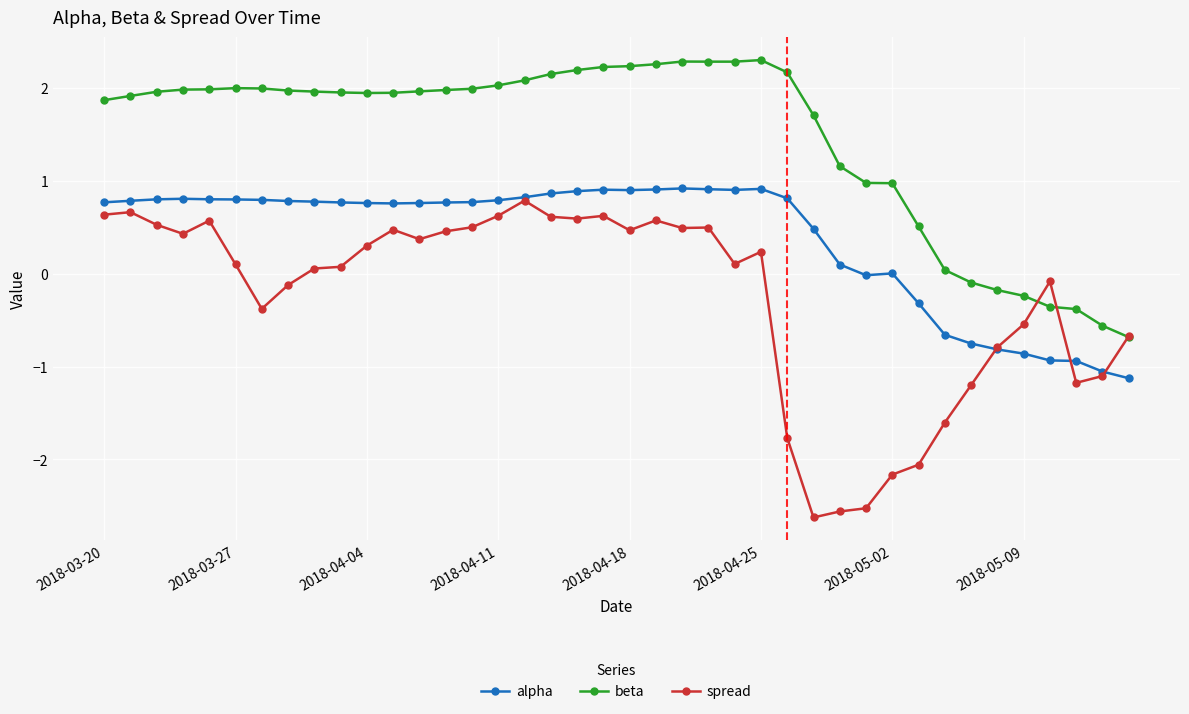

True or false: beta and alpha intersect in this chart.

False